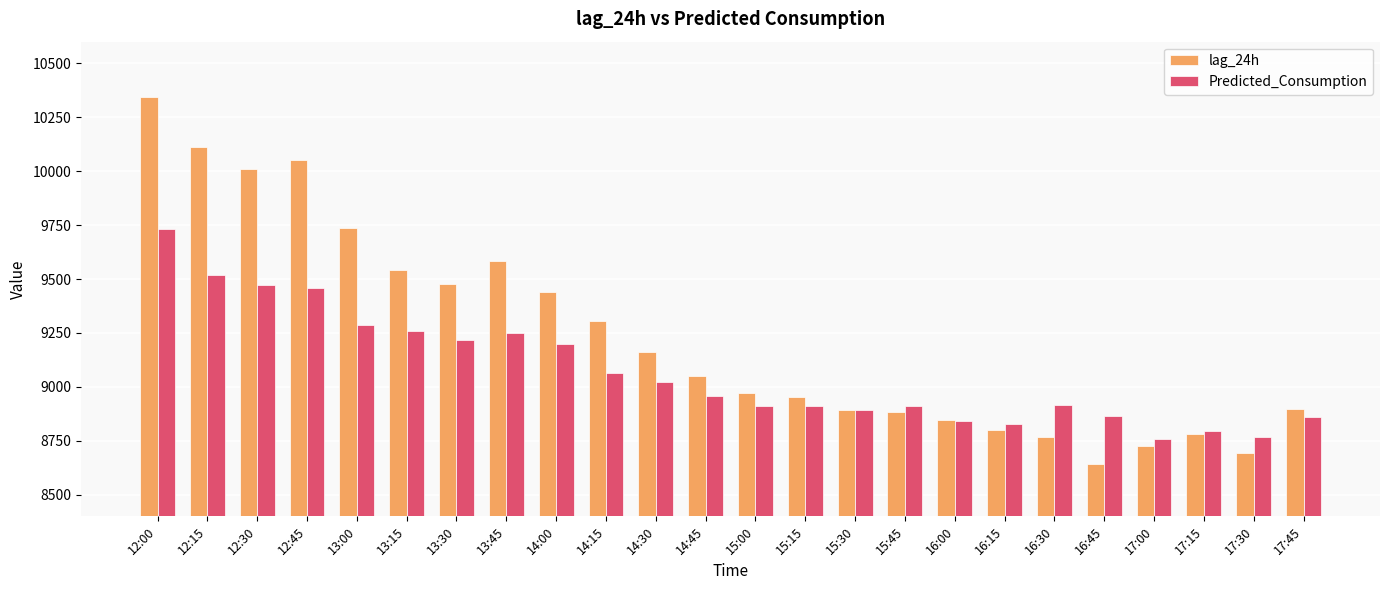

Is it true that lag_24h equals 2196.4 at 15:30?

False